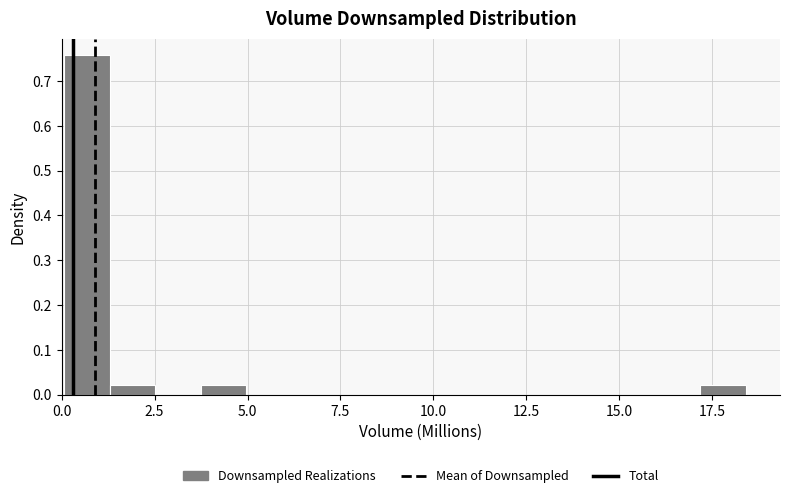

Read against the x-axis, roughly where is the centre of the tallest bar?

0.5